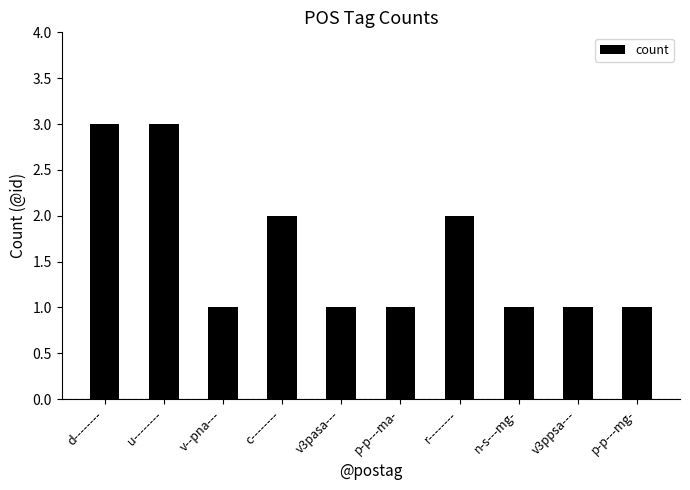

Reading left to right, what are all the values shown in this chart?

d--------=3	u--------=3	v--pna---=1	c--------=2	v3pasa---=1	p-p---ma-=1	r--------=2	n-s---mg-=1	v3ppsa---=1	p-p---mg-=1